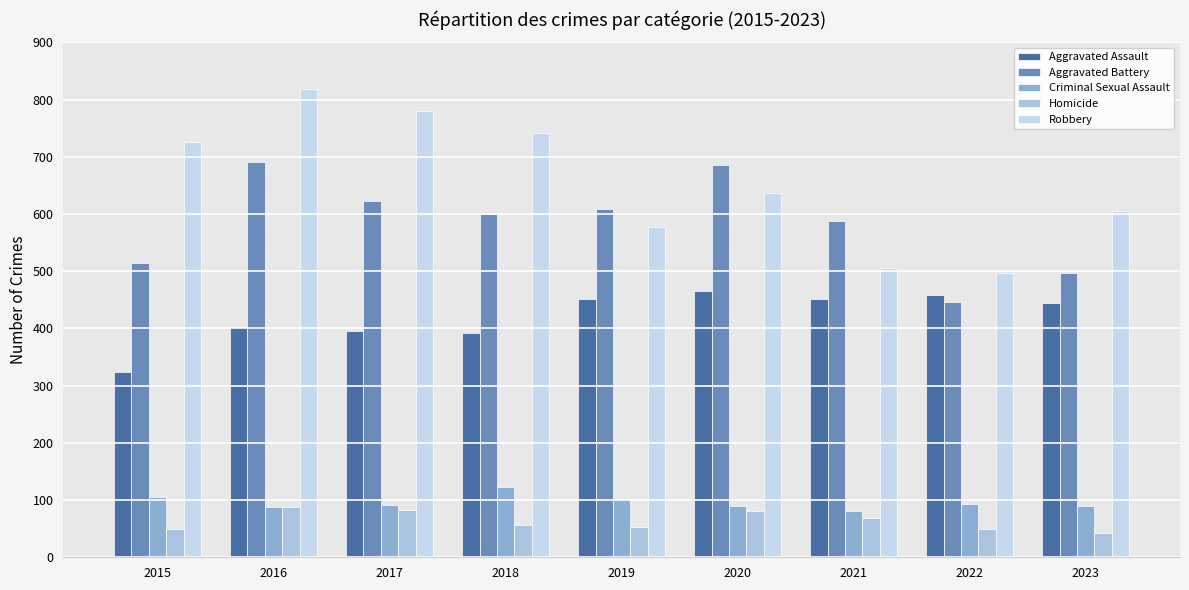

What is the value of the Aggravated Battery bar at the 6th from the left?

686